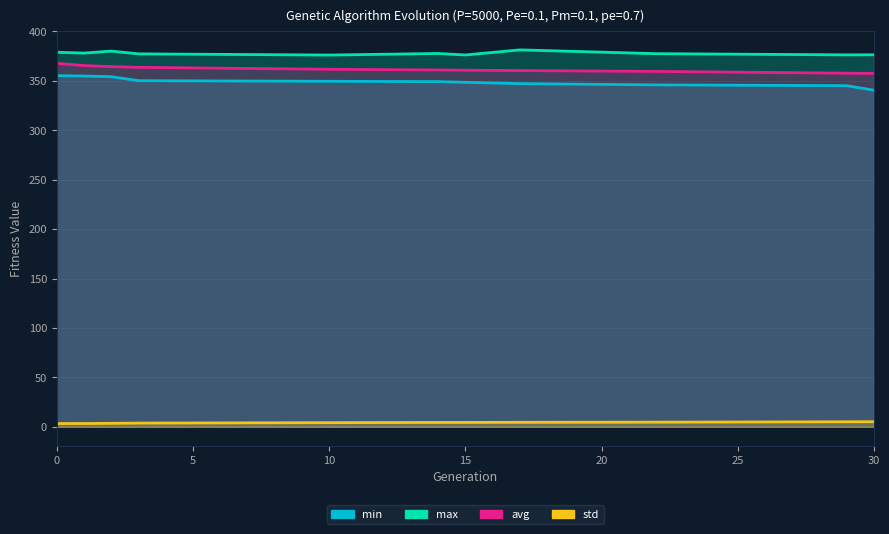

Does the chart display data point markers on the line(s)?

No